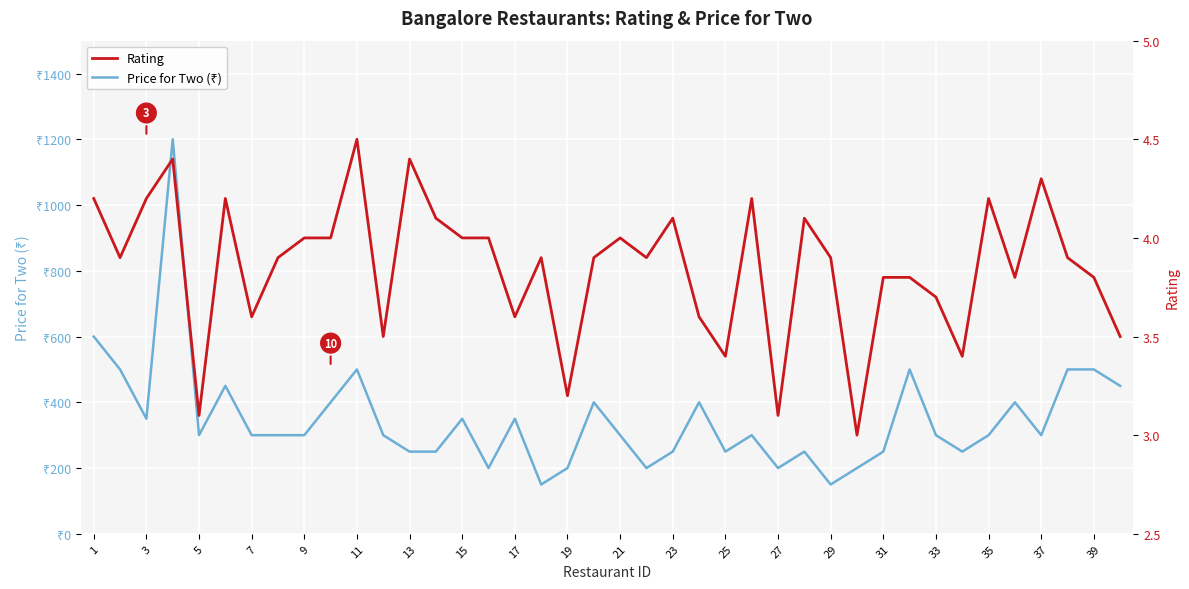

What is the difference between the maximum and minimum values in the Rating series?

1.5